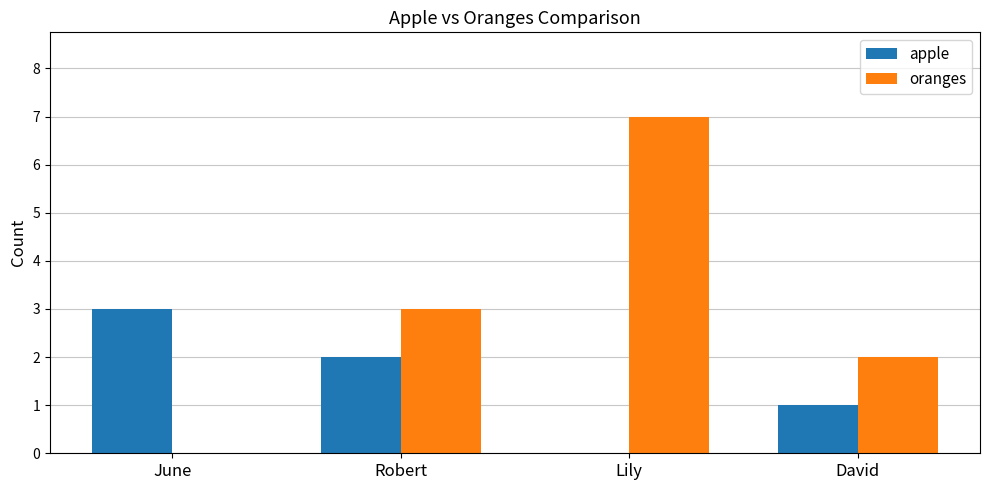

What is the sum of the apple values at June and Robert?

5